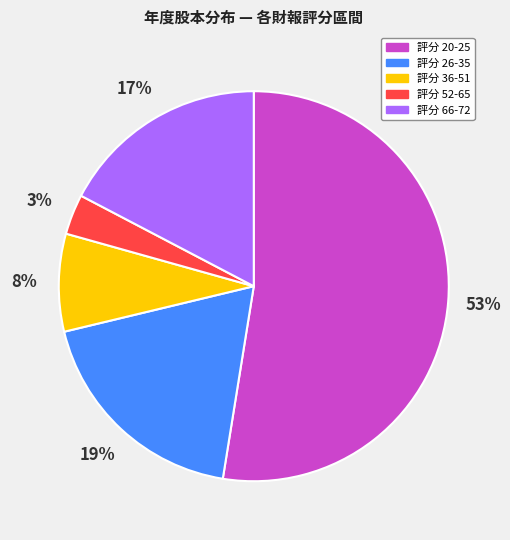

Does any single category account for the majority?

Yes